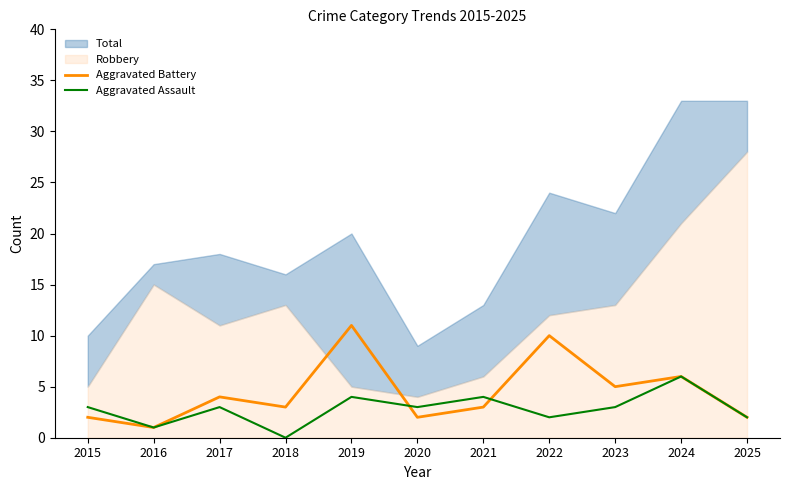

After their last crossing, which series has the higher values: Aggravated Battery or Aggravated Assault?

Aggravated Battery